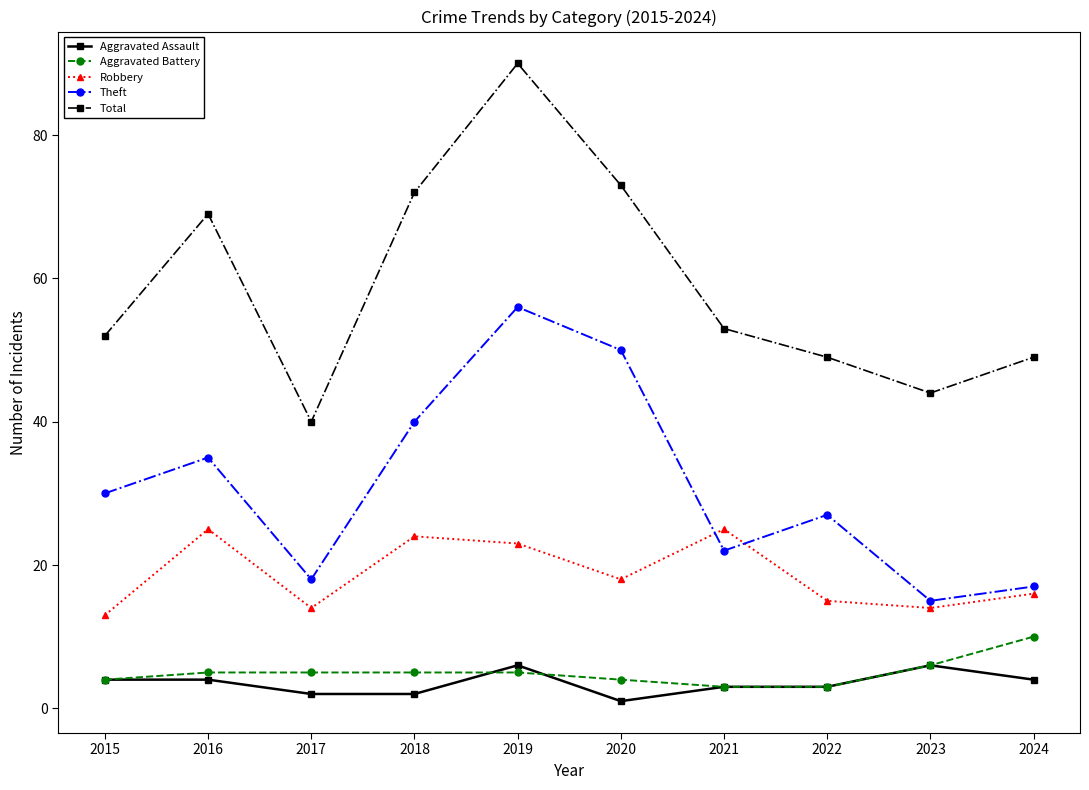

The Robbery series shows 19 at 2015. True or false?

False